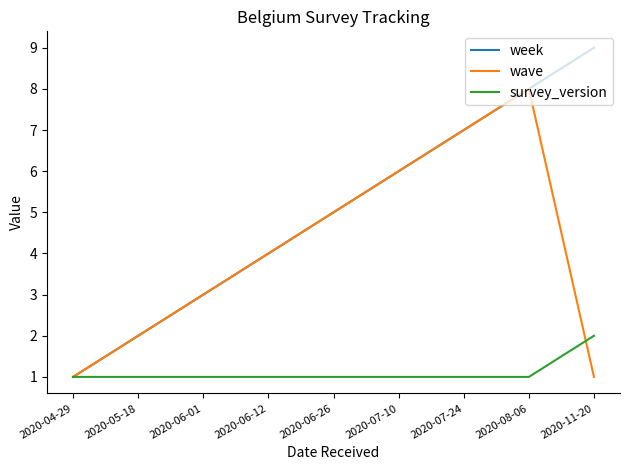

Which series has the widest spread of values?

week